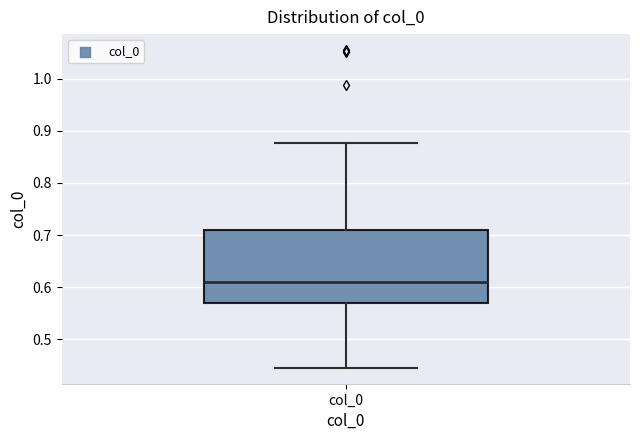

Read this box plot against the y-axis: the position of the median line, the range covered by the box, and the ends of both whiskers. The values are not printed on the chart, so give them approximately, as read against the axis.

median 0.61, box 0.57 to 0.71, whiskers 0.45 to 0.88